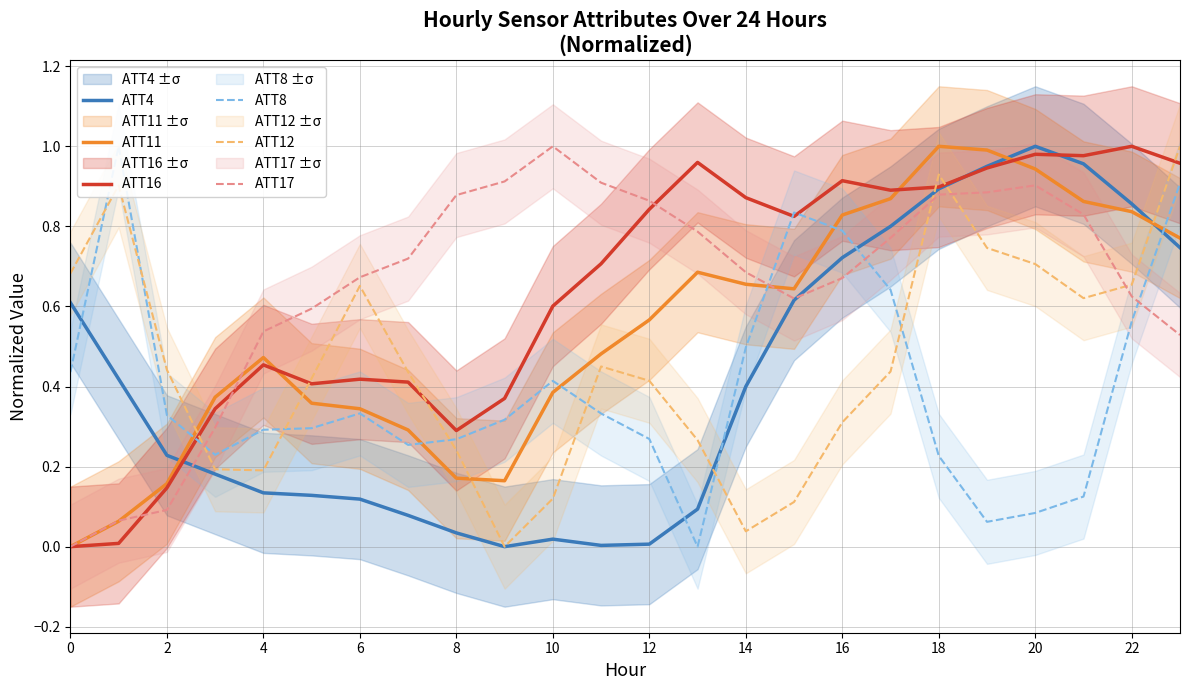

At how many categories does at least one series exceed 0?

24